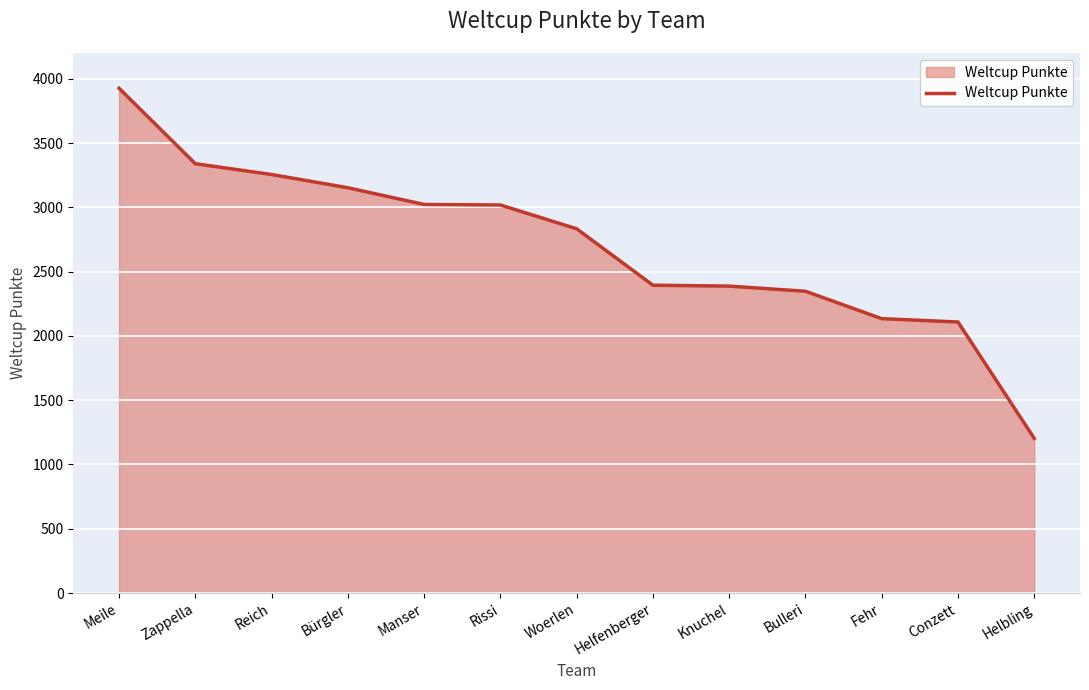

The value at Conzett is 2881. True or false?

False